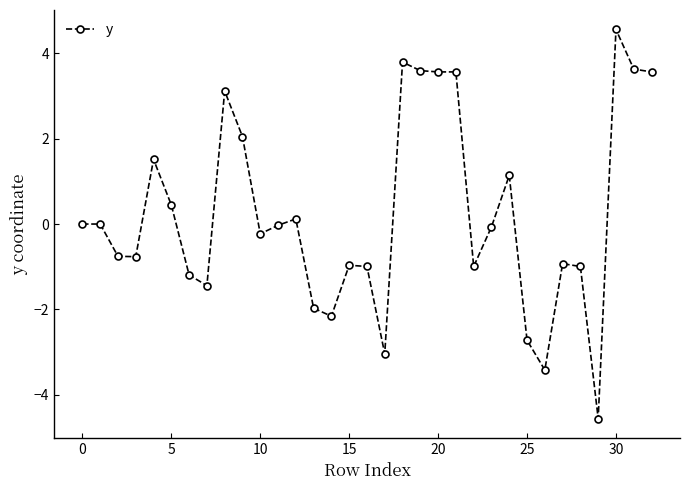

What is the smallest value displayed?

-4.6